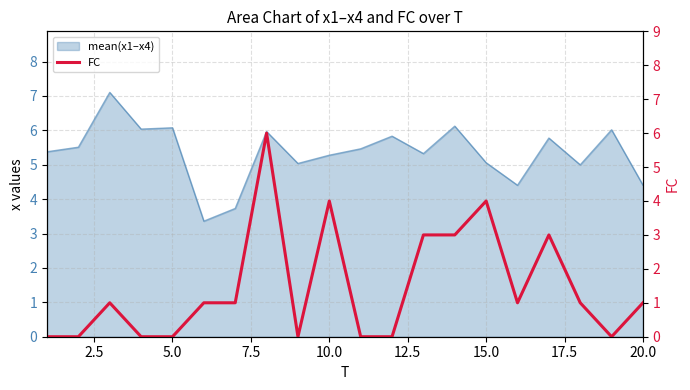

How many lines are shown in the chart?

1